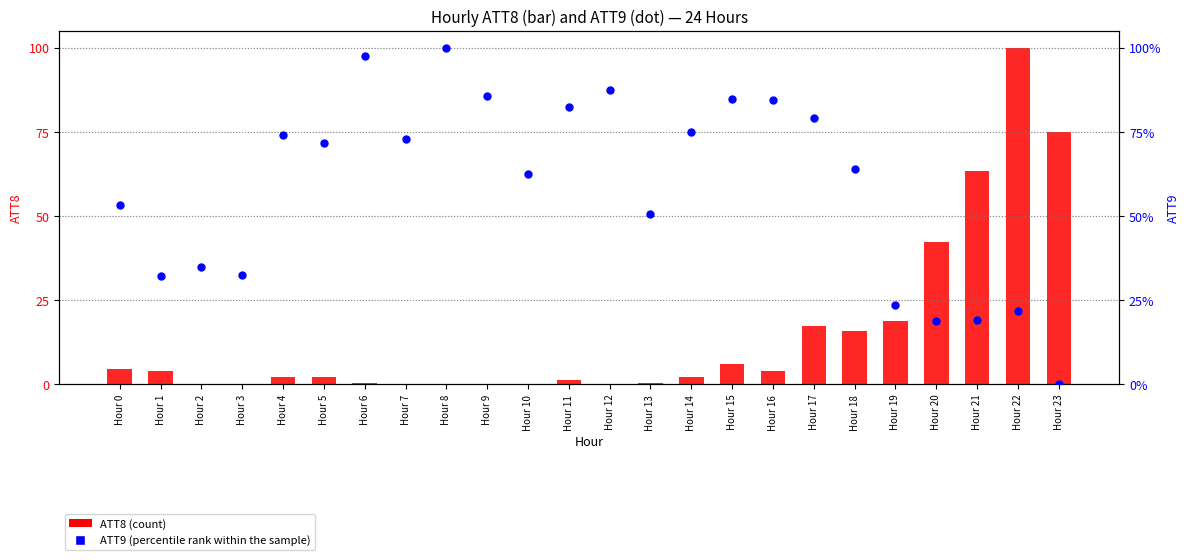

At which category is the sum across all series the highest?

Hour 22